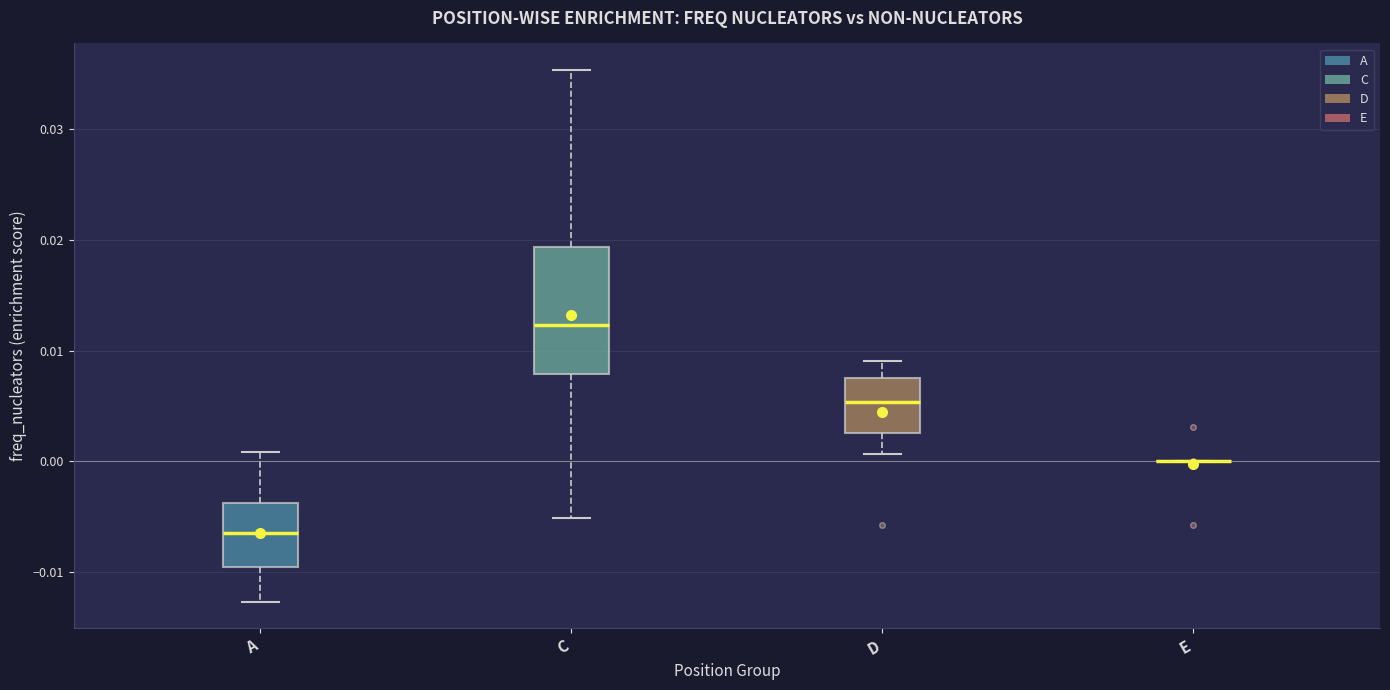

Reading left to right, read every box against the y-axis: the position of its median line, the range the box covers, and the ends of its whiskers. The values are not printed on the chart, so give them approximately, as read against the axis.

A: median -0.006, box -0.010 to -0.004, whiskers -0.013 to 0.001
C: median 0.012, box 0.008 to 0.019, whiskers -0.005 to 0.035
D: median 0.005, box 0.003 to 0.008, whiskers 0.001 to 0.009
E: box collapsed to a line at 0.000, whiskers 0.000 to 0.000